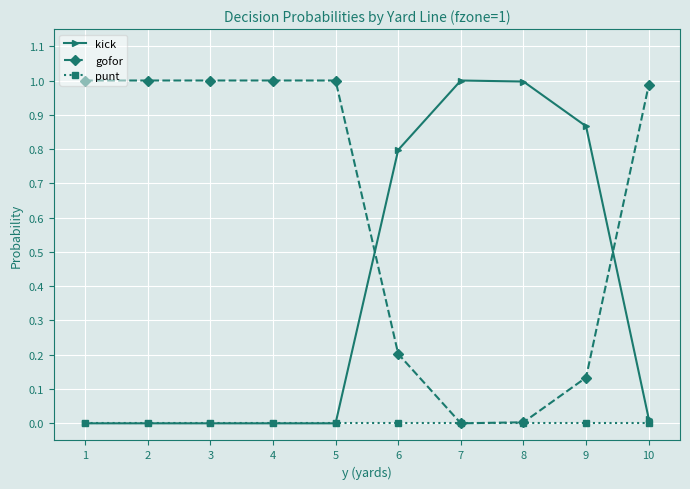

What are all the series names shown in the legend?

kick, gofor, punt